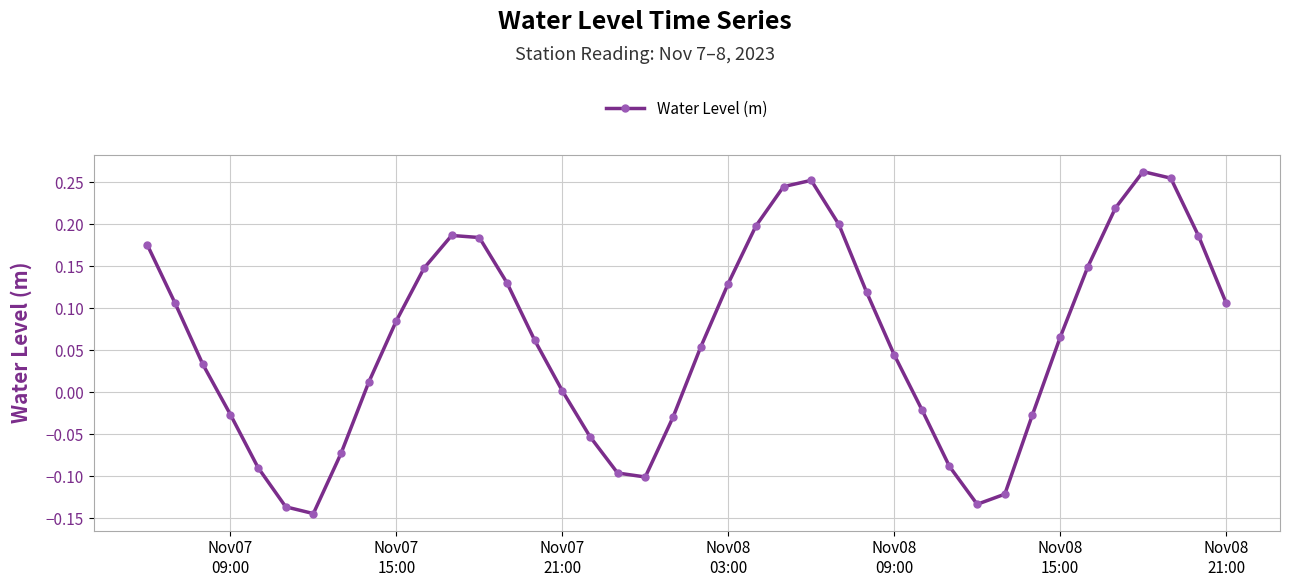

How many series are shown in this chart?

1